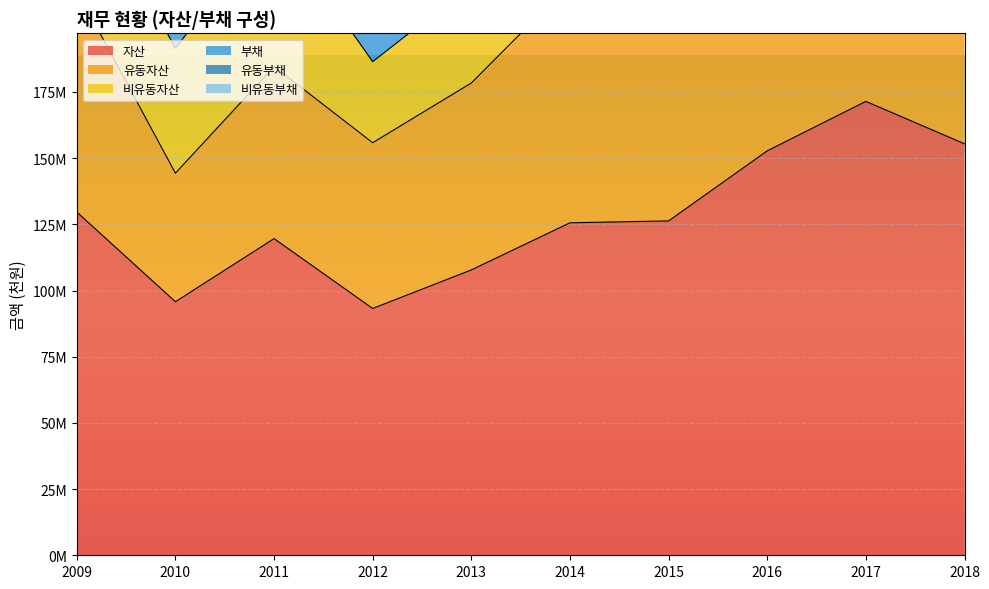

What is the maximum value for 부채?

565210192